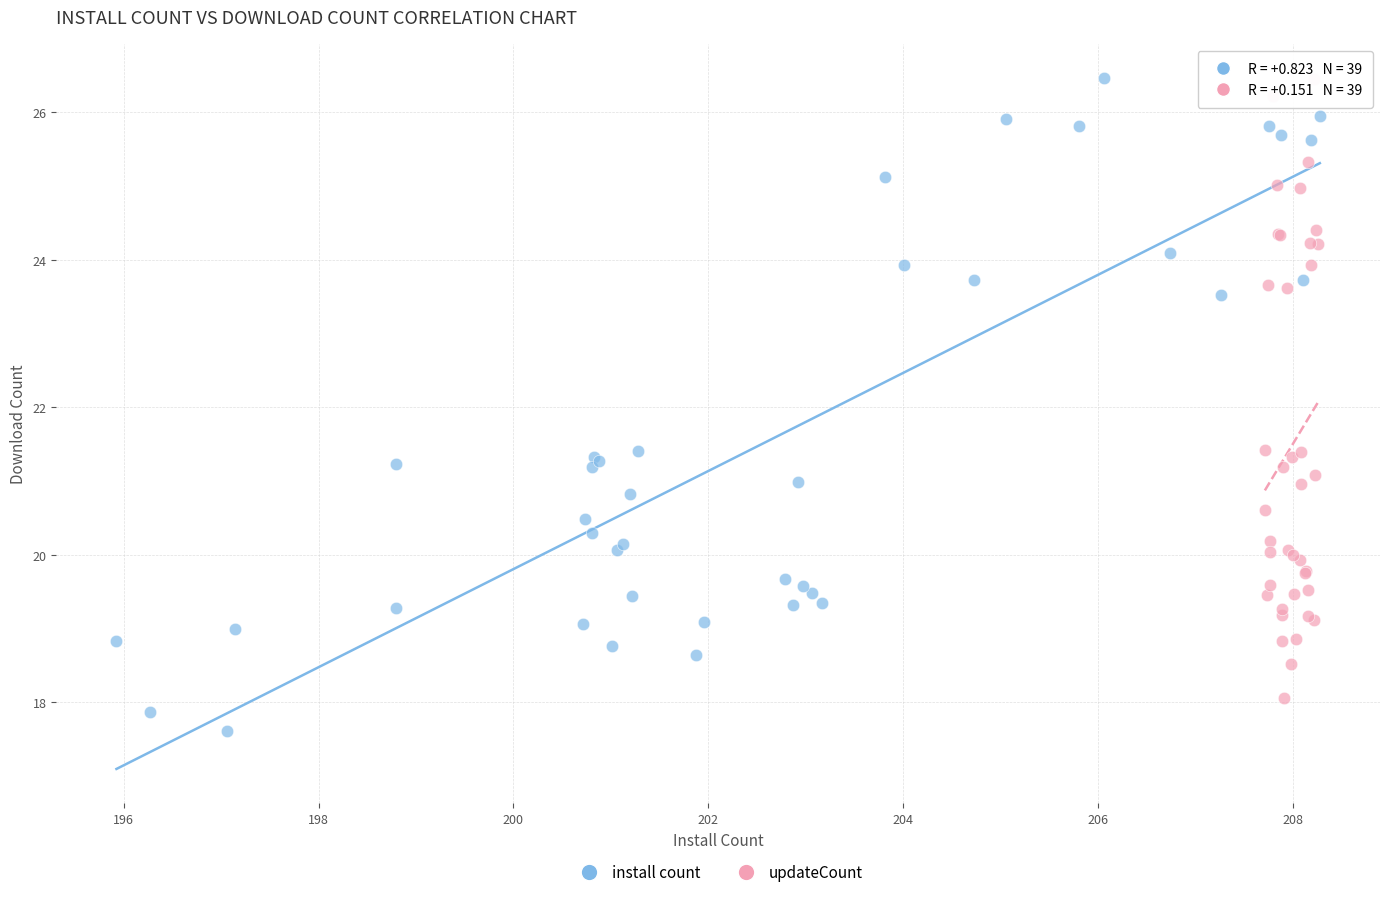

Which series reaches the minimum Y coordinate?

install count